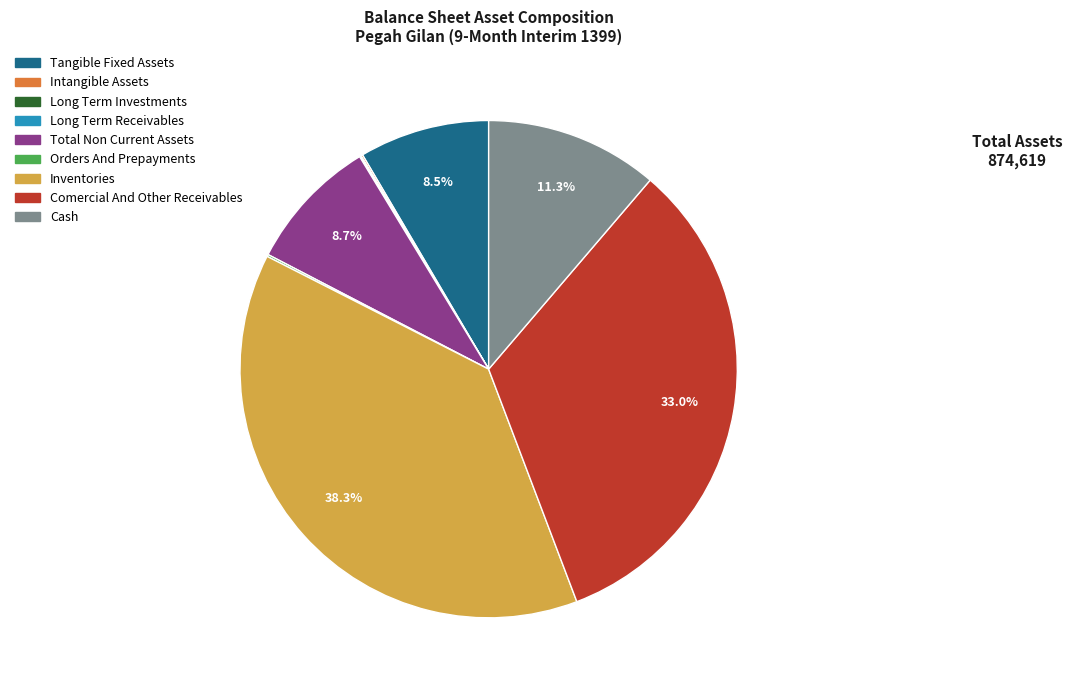

Does any single category account for the majority?

No